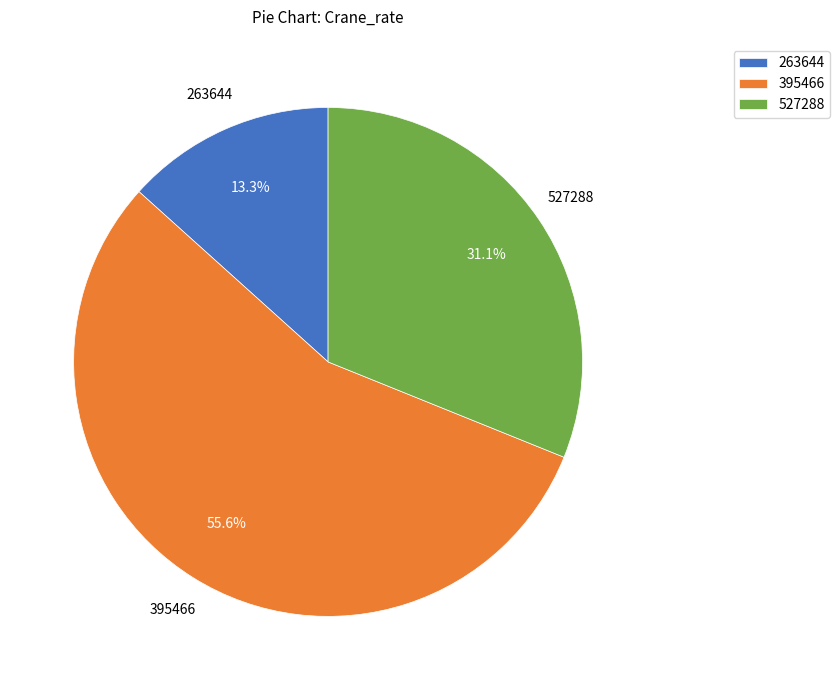

What is the smallest slice in the pie chart?

263644